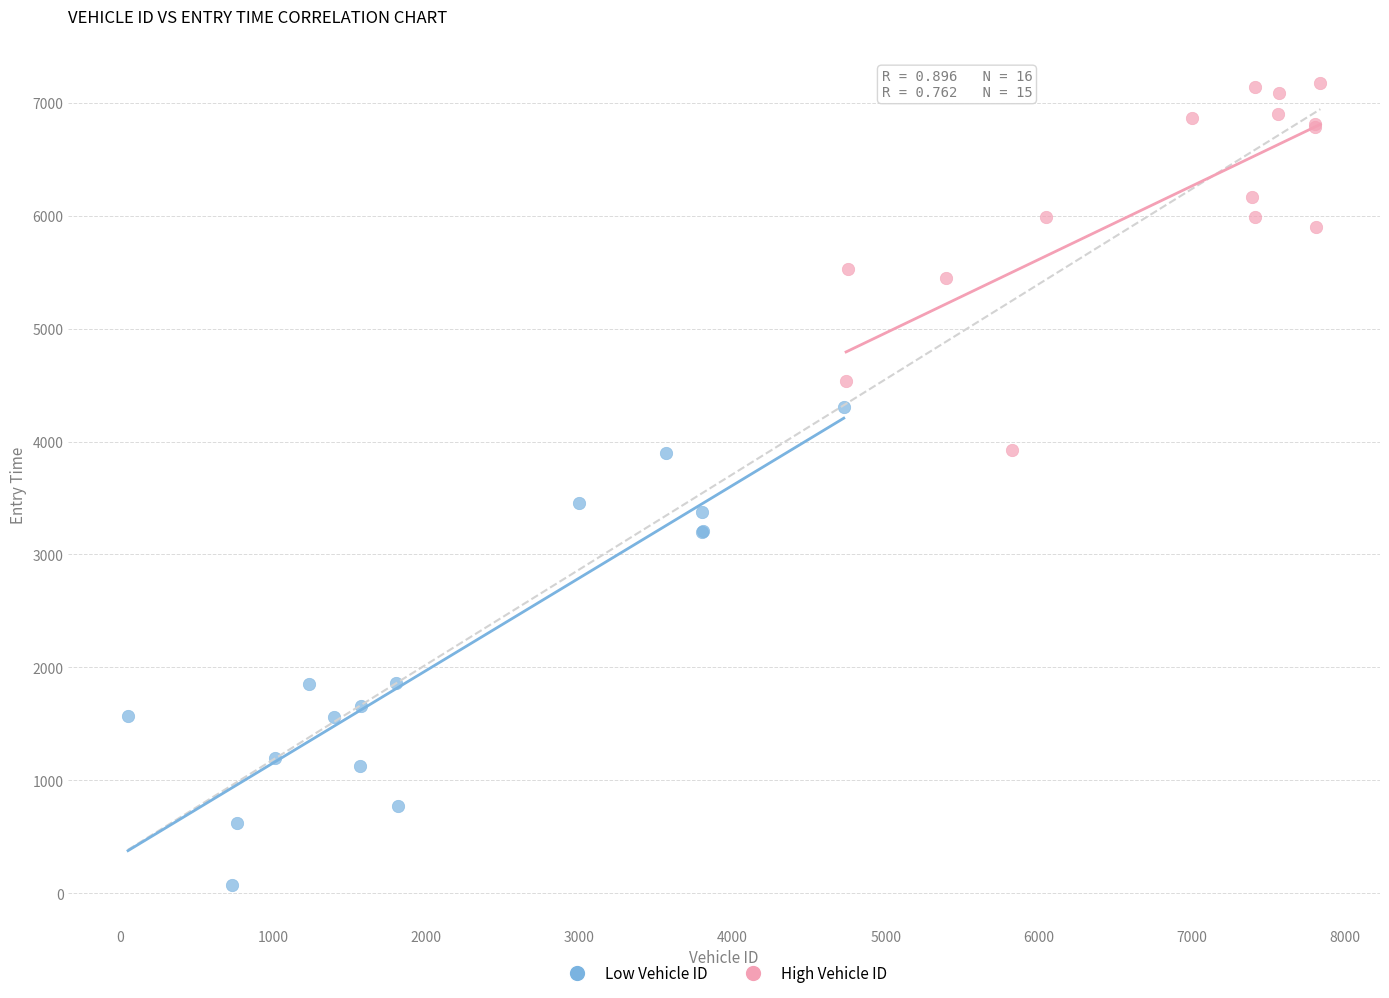

Which series reaches the maximum Y coordinate?

High Vehicle ID